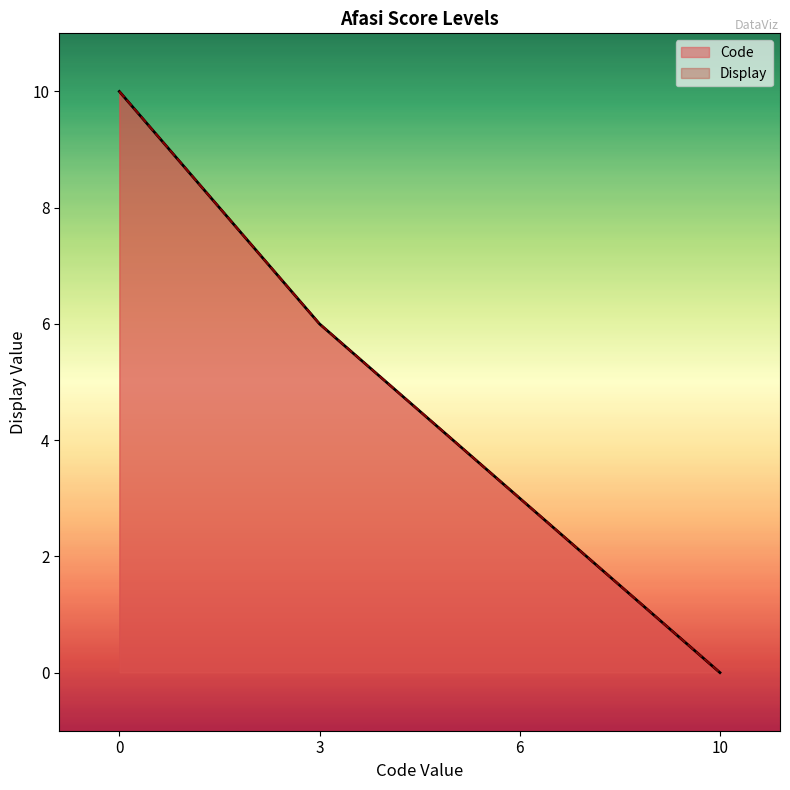

Does the chart have visible grid lines?

No